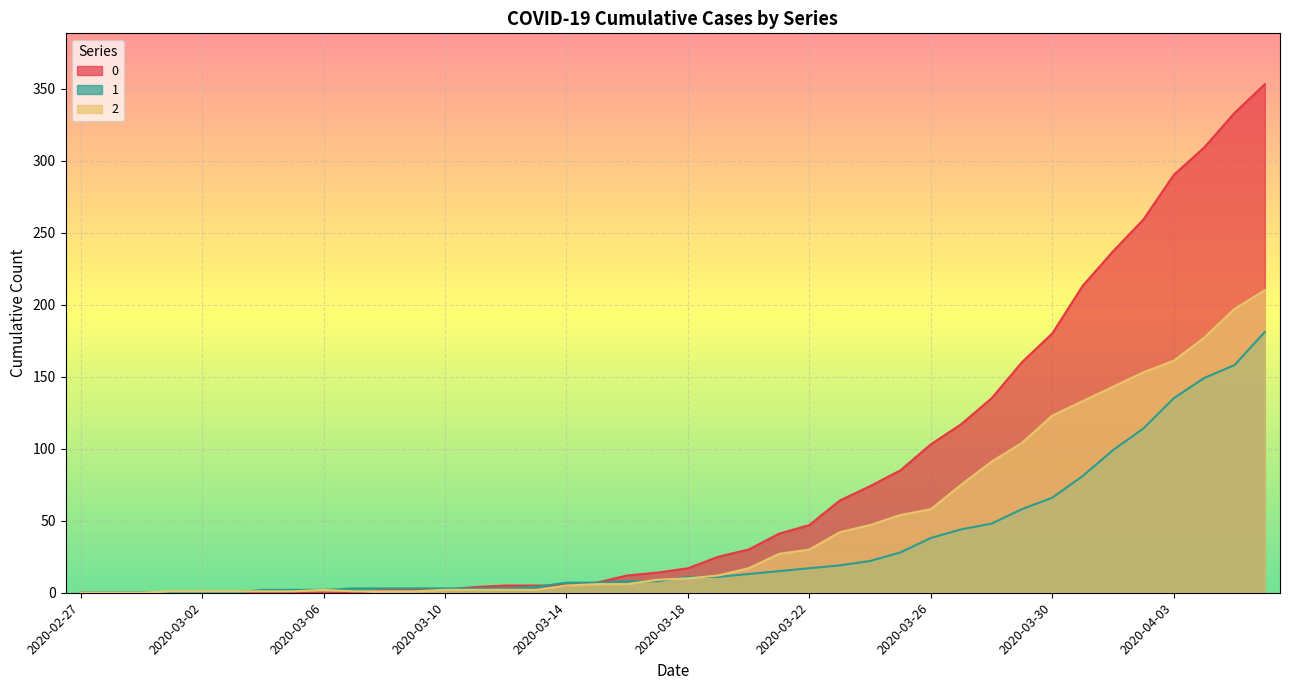

What is the label of the 15th point from the left?

2020-03-12